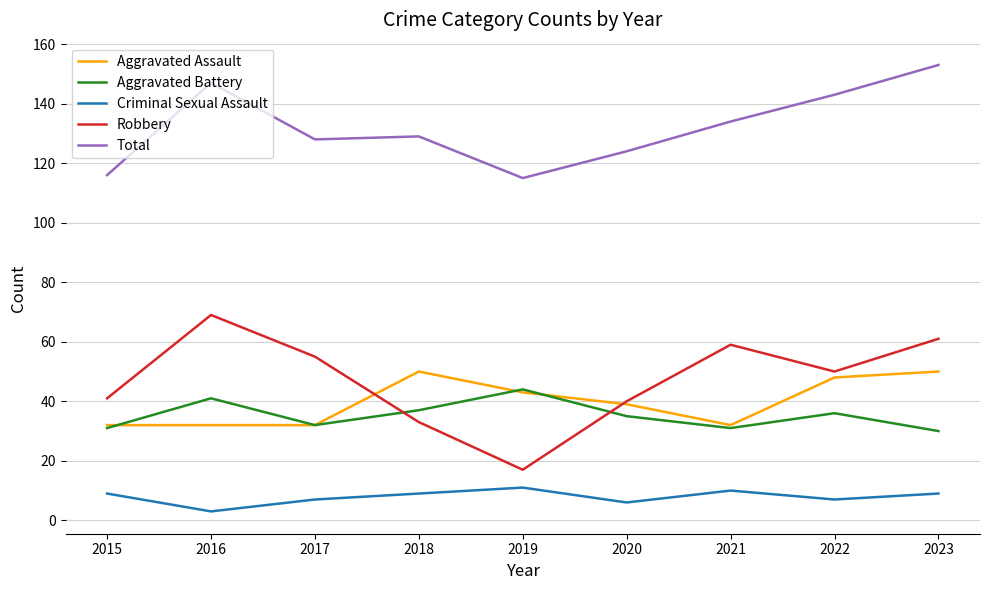

Is it true that Aggravated Battery equals 30 at 2023?

True